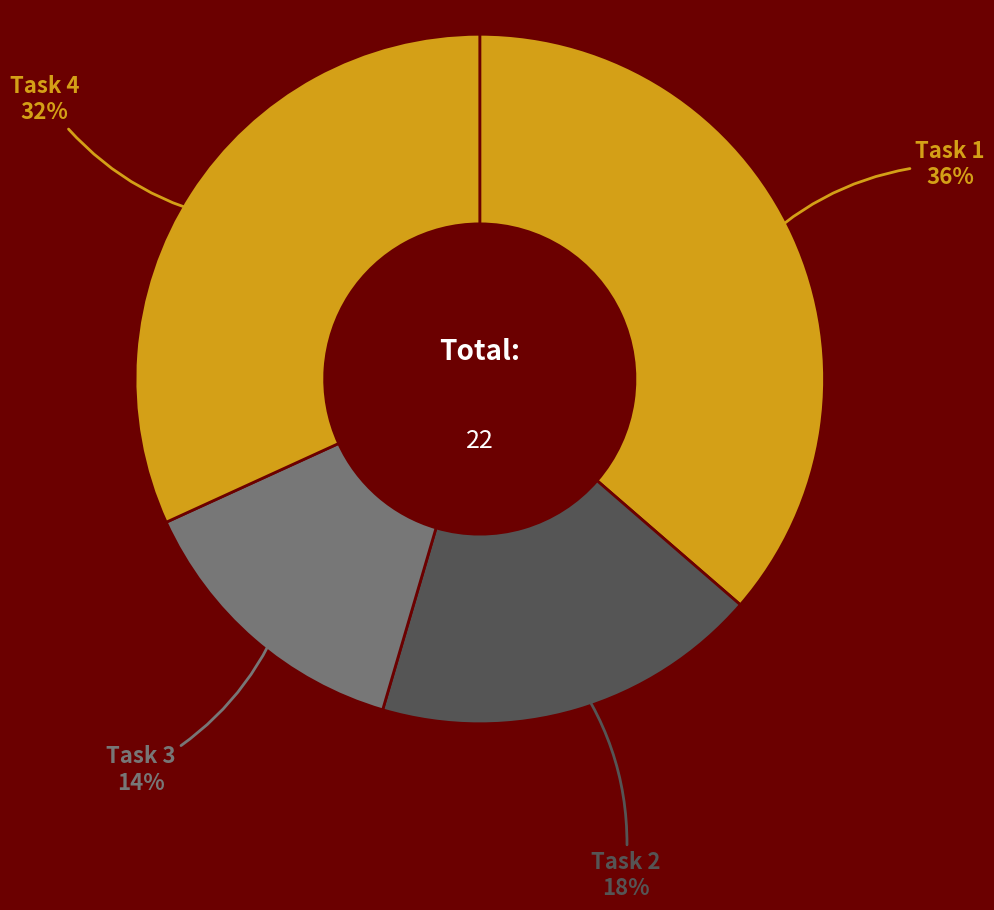

How many segments does this pie chart have?

4